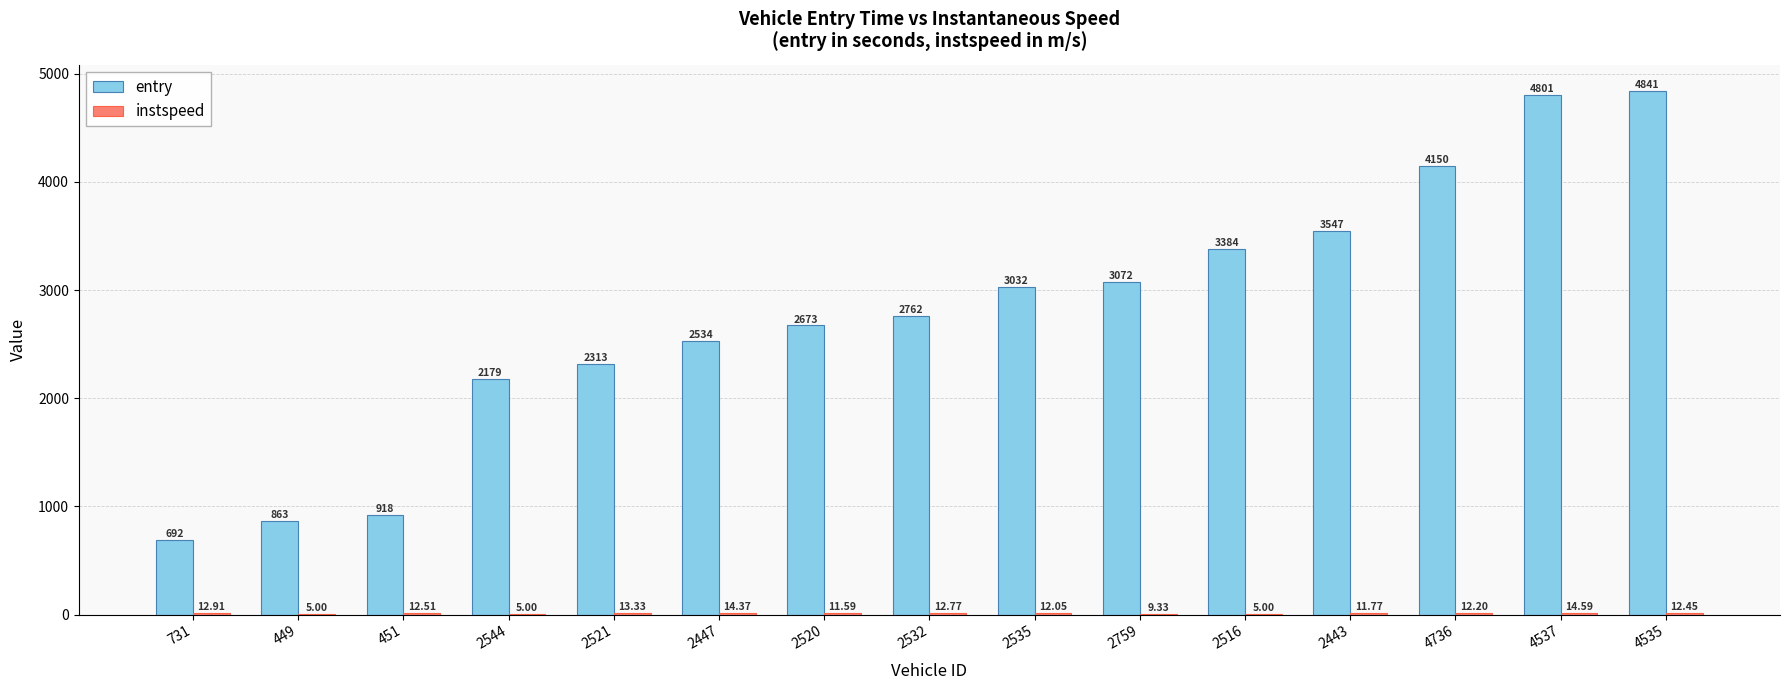

Between 2447 and 4535, which series saw the biggest shift?

entry